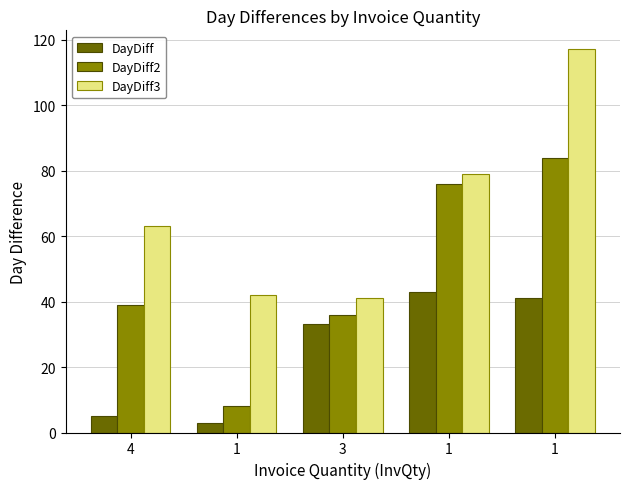

How many values in the DayDiff series are below 33?

2